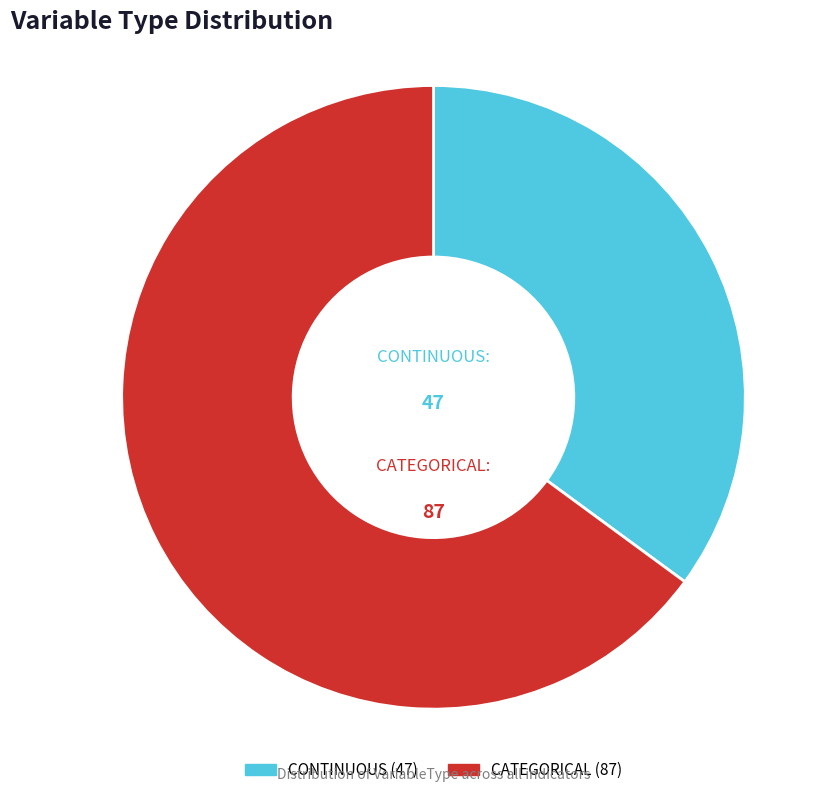

Which has a higher value, CATEGORICAL or CONTINUOUS?

CATEGORICAL